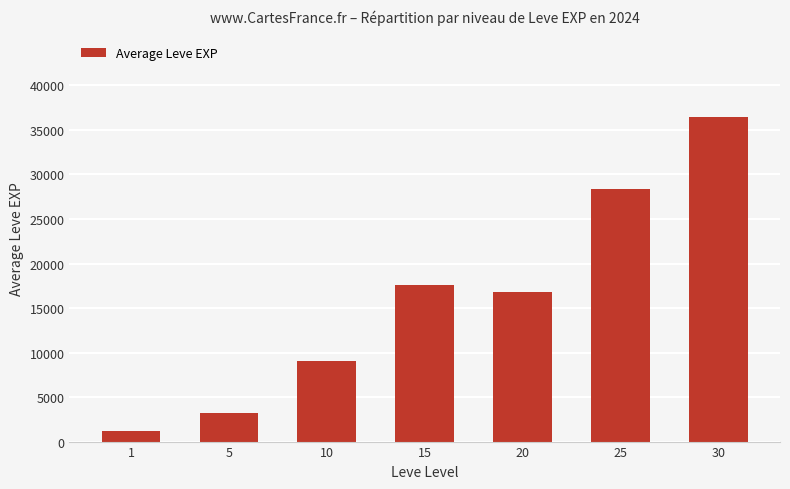

What is the greatest value displayed?

36493